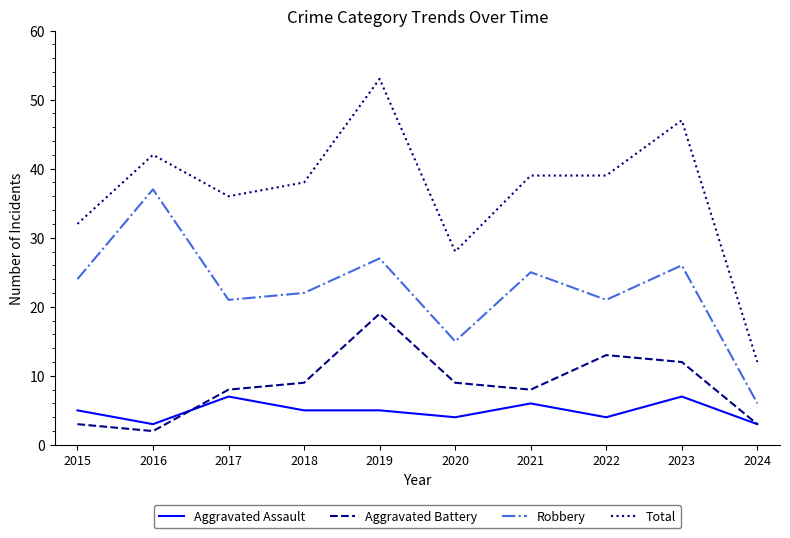

What is the difference between the maximum and minimum values in the Aggravated Assault series?

4